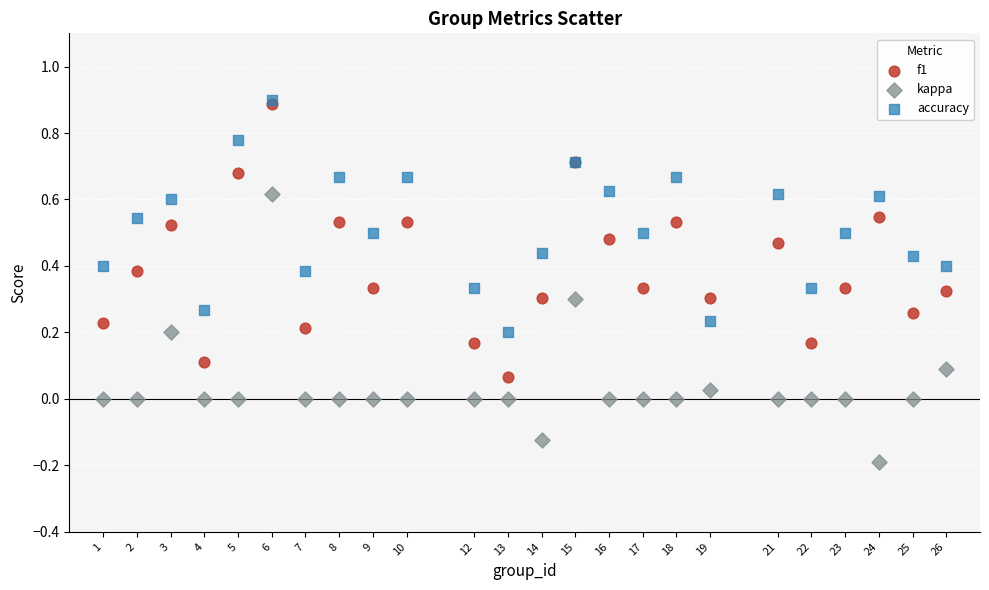

Which series has the widest spread of Y values?

f1